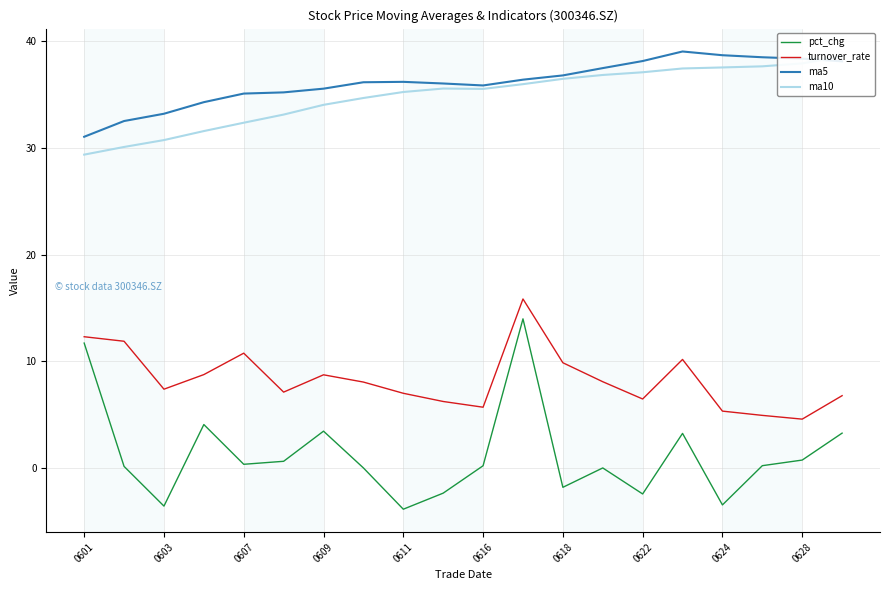

What is the total value across all series at 13?

82.4